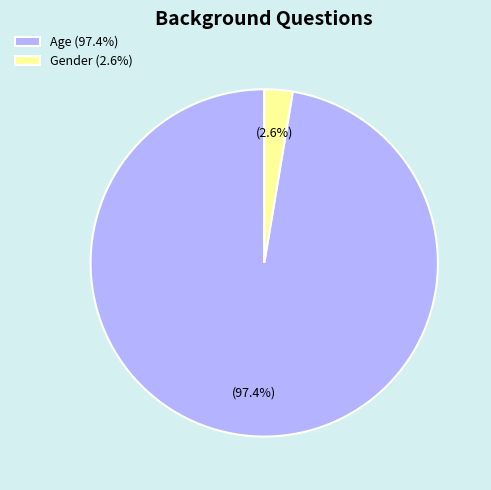

To the nearest percent, what percentage of the pie is Age?

97%